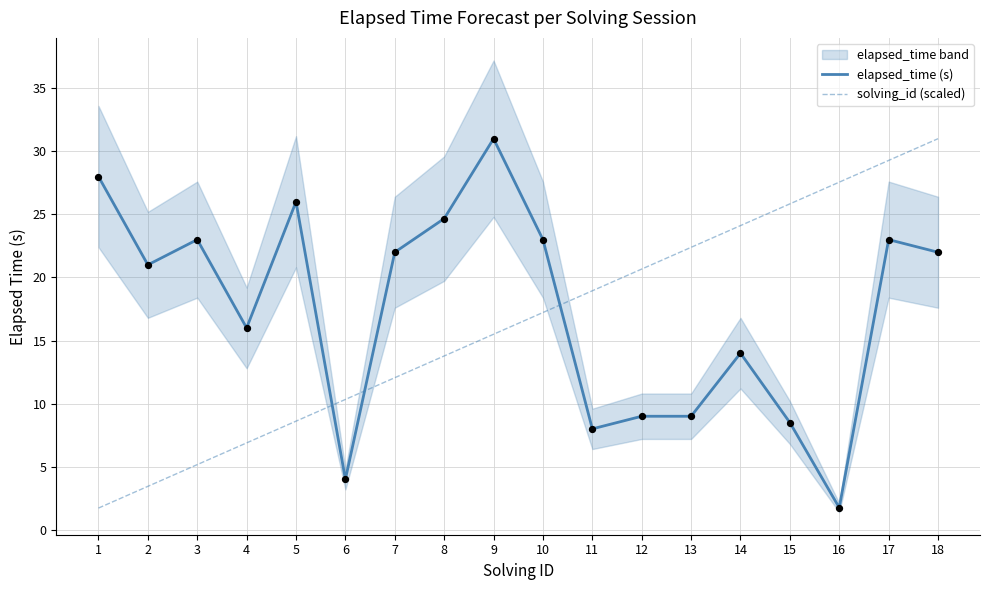

Which series has the widest spread of Y values?

solving_id (scaled)